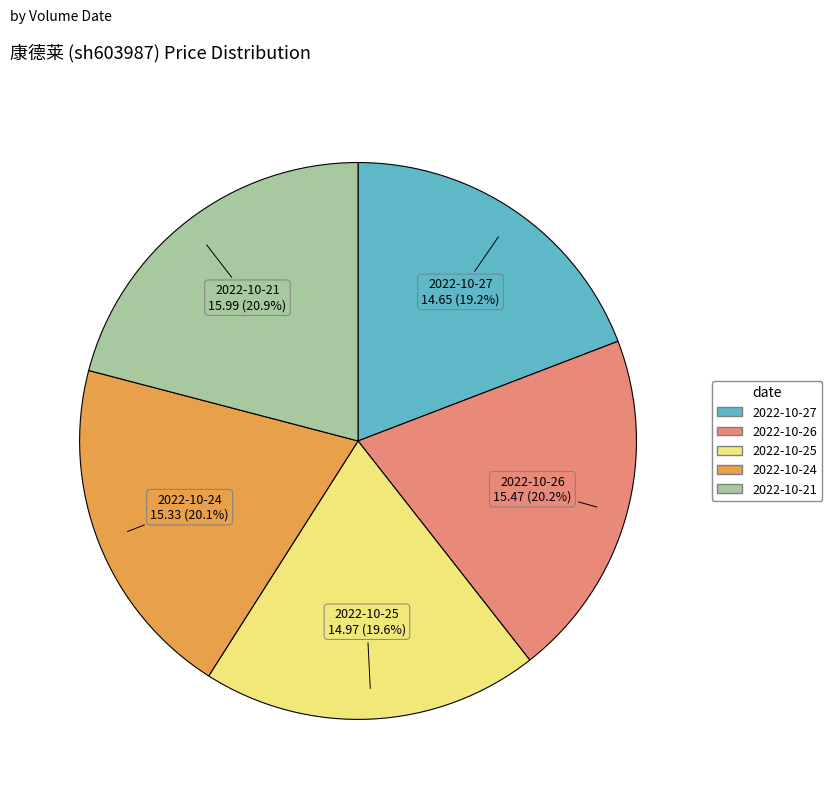

Count the number of slices in the pie.

5